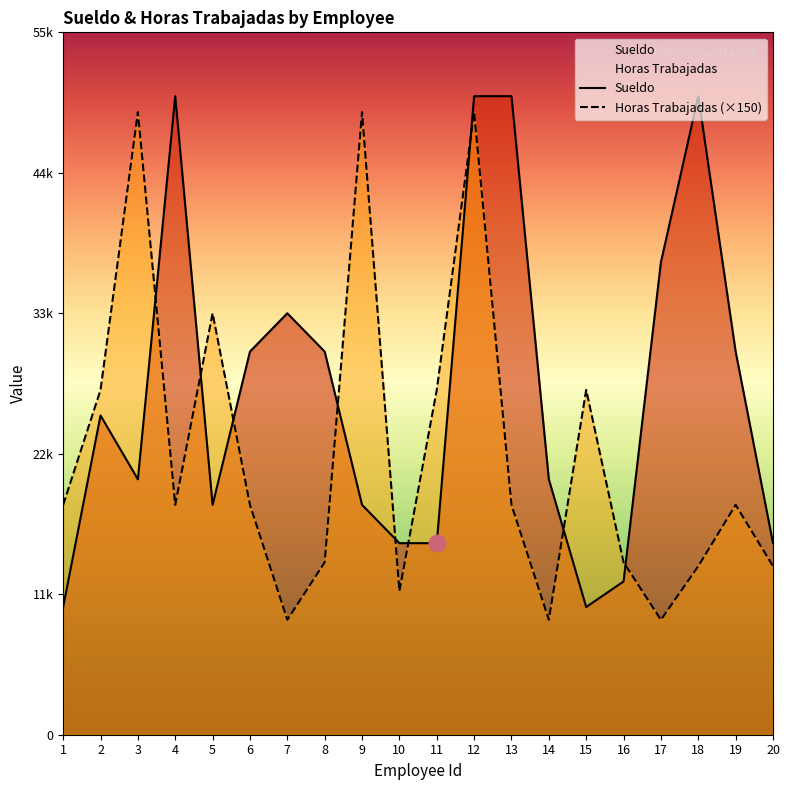

Which has a higher value, 11 or 15?

11